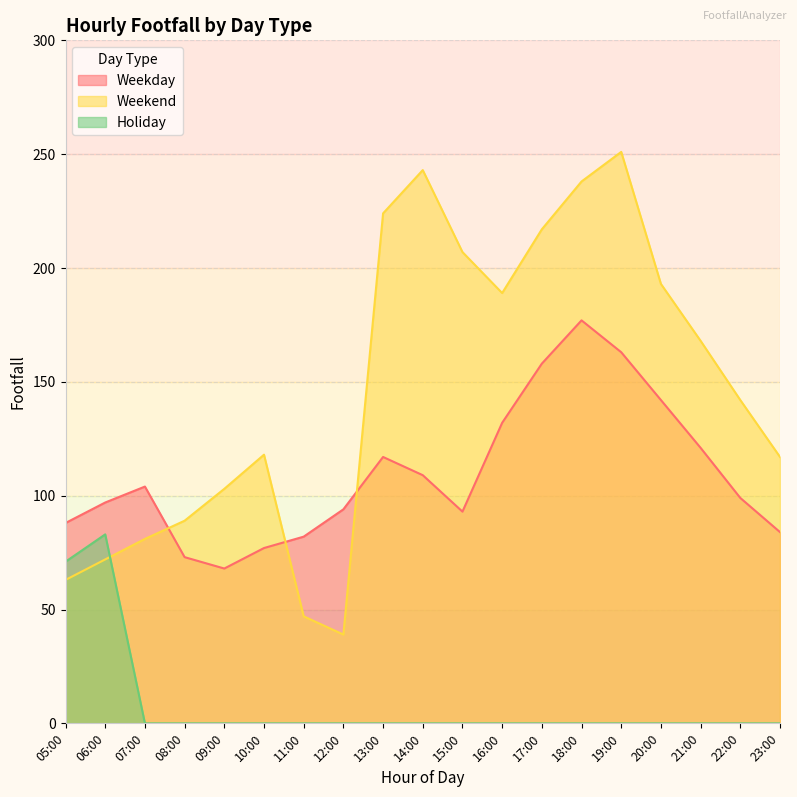

How many intersections are there between Weekend and Weekday?

3